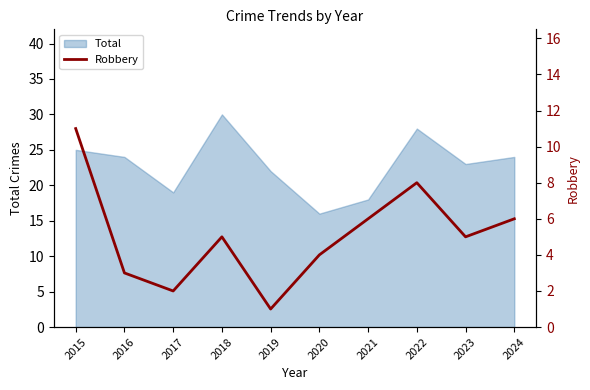

Is it true that Total equals 25 at 2015?

True